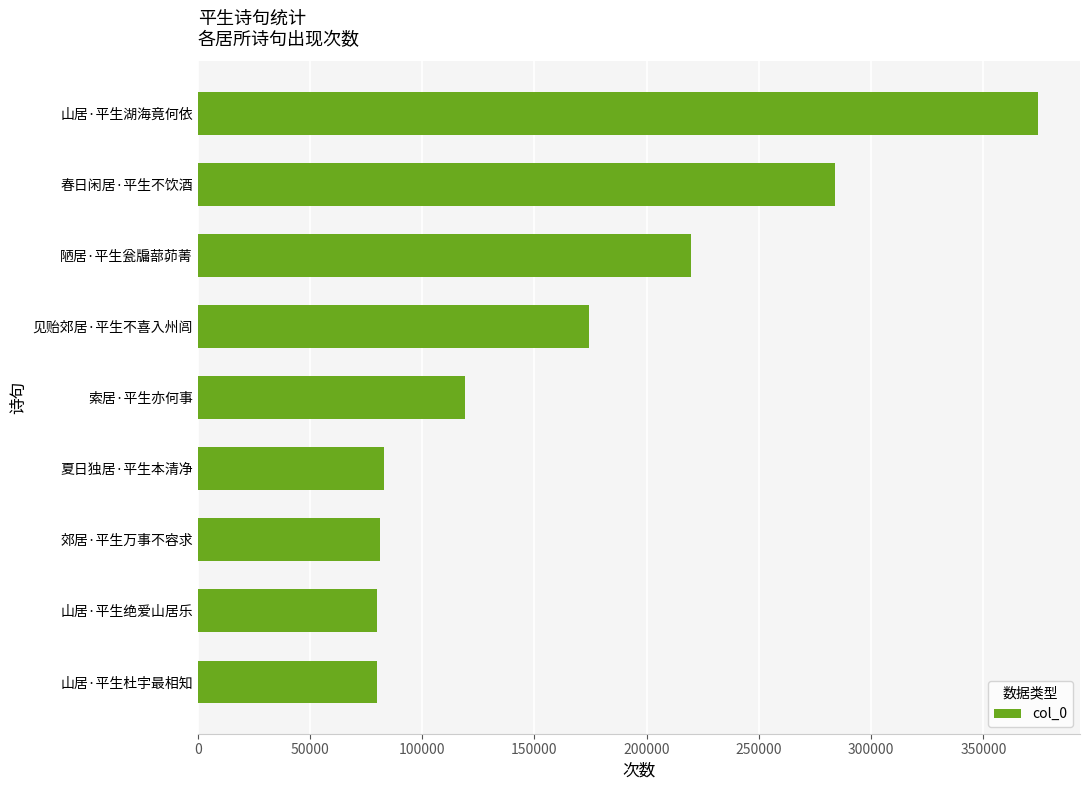

Are the bars grouped side by side (vs. stacked)?

No